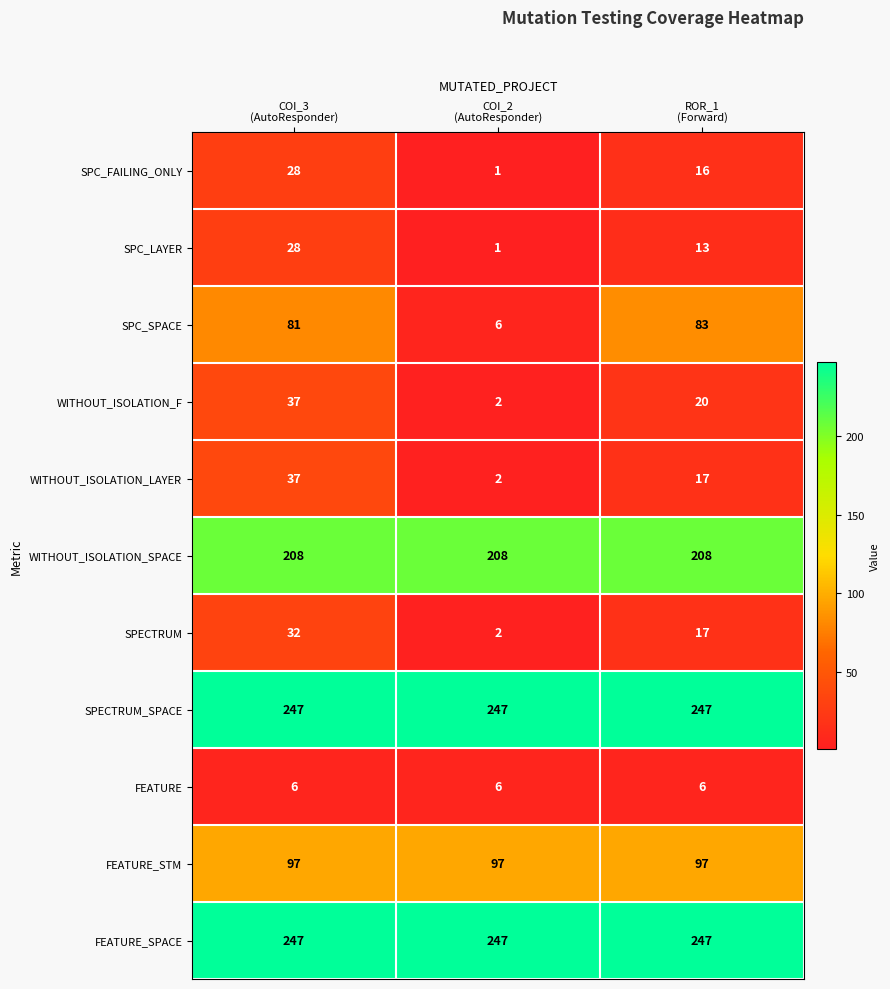

What is the greatest value displayed?

247